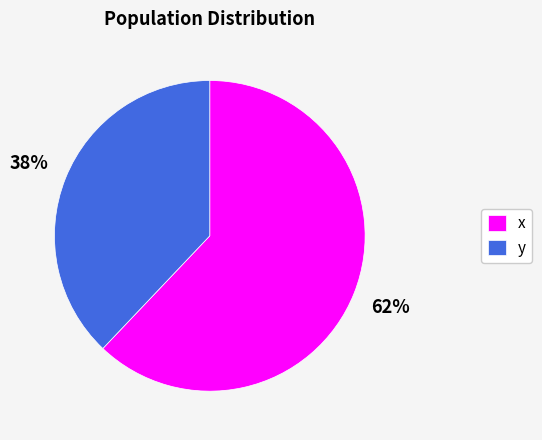

What is the majority slice?

x